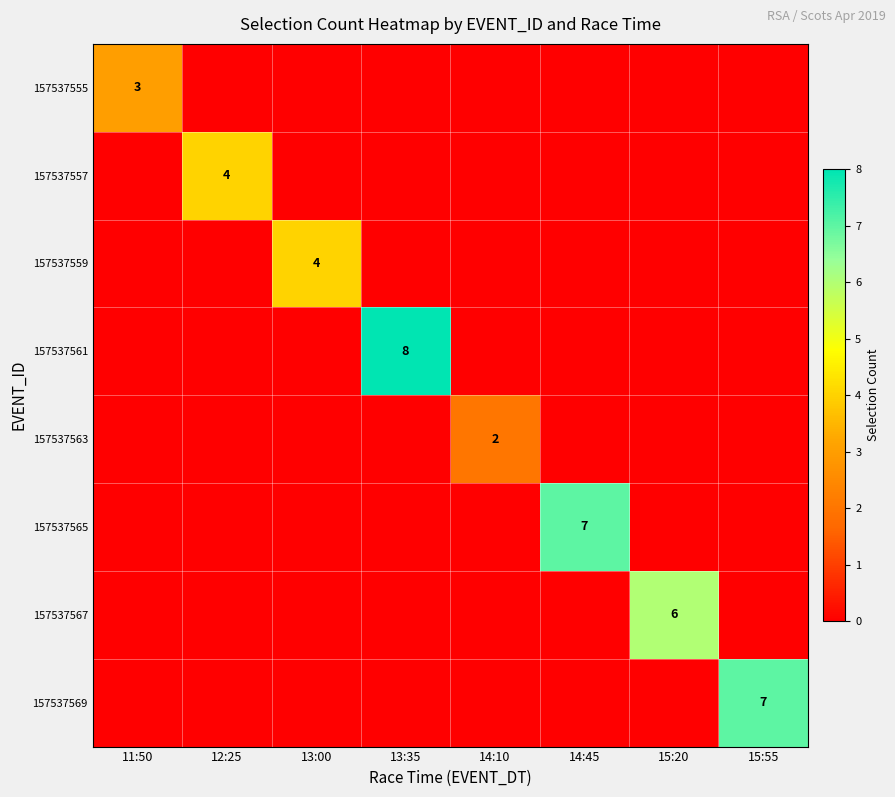

How many 157537563 values are between 0 and 1?

7